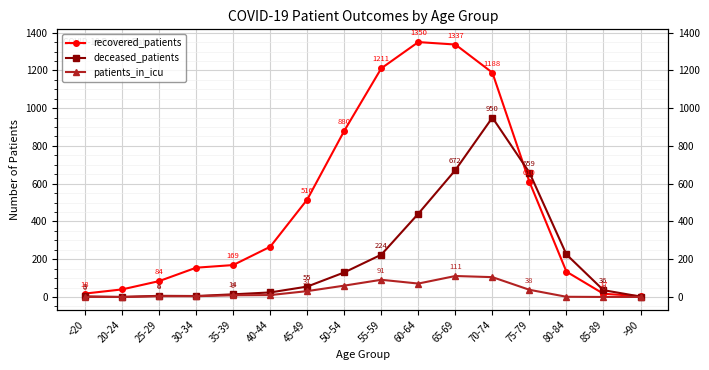

How many categories are shown in the chart?

16